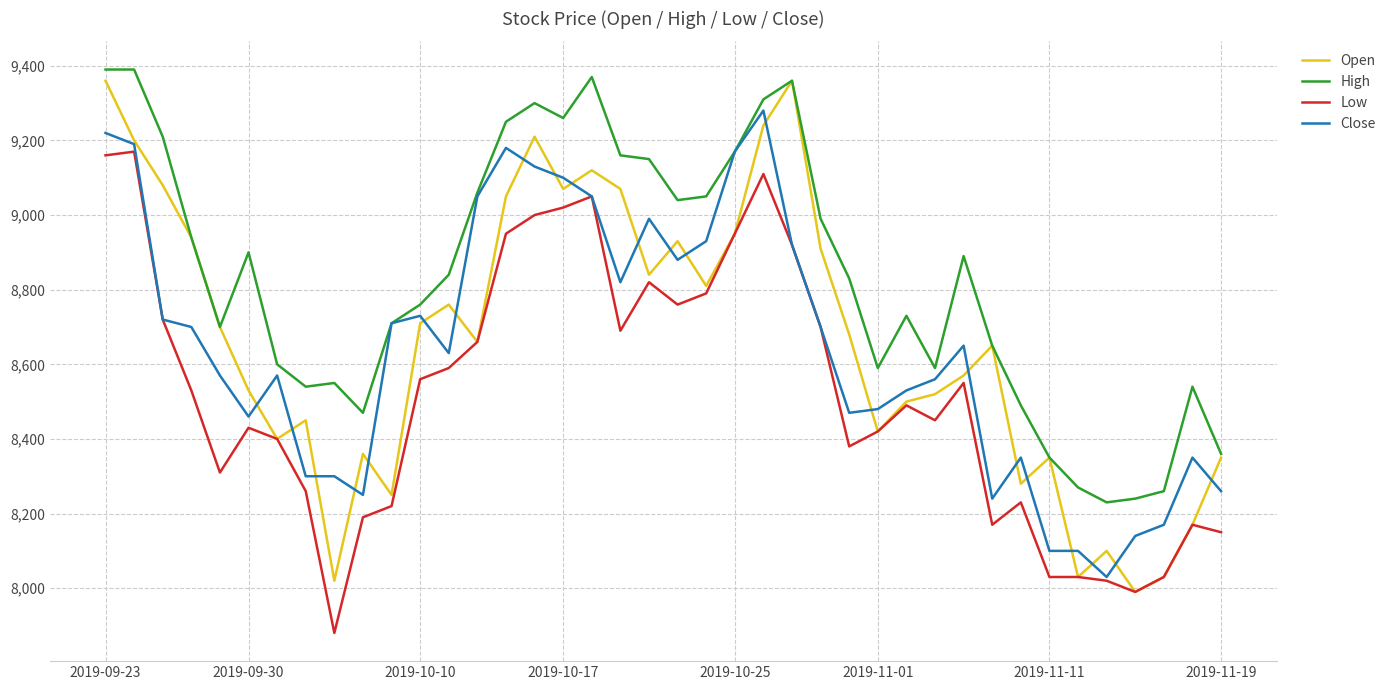

Which series has the largest range (max minus min)?

Open